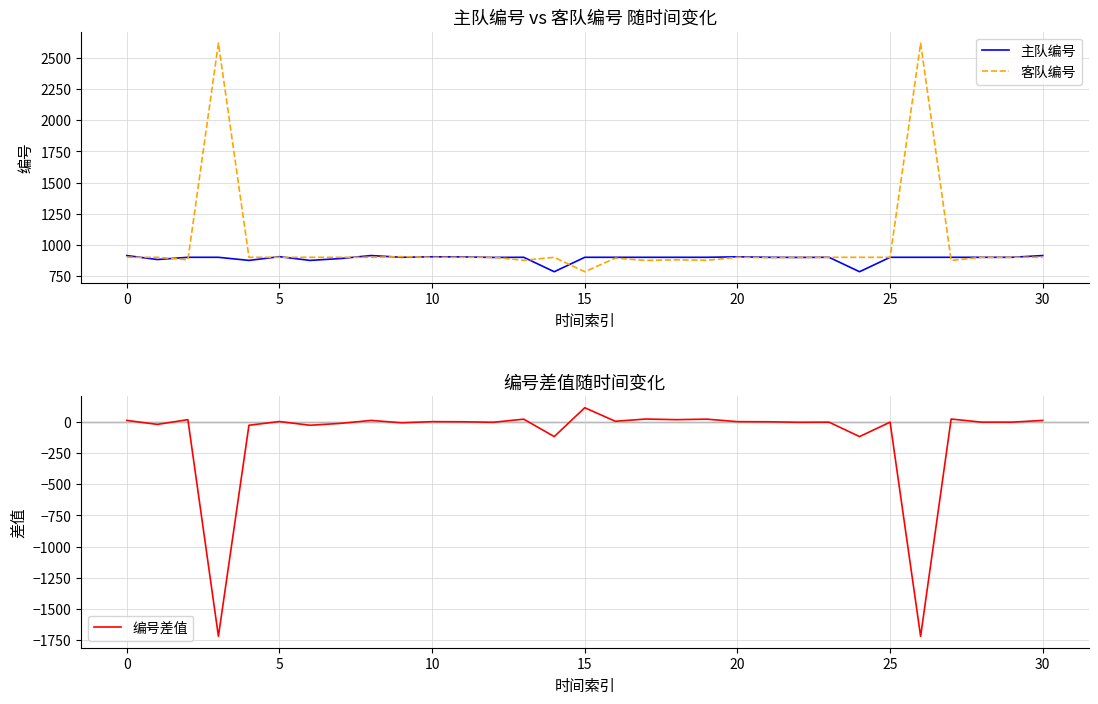

At which label is 编号差值 closest to -803?

14